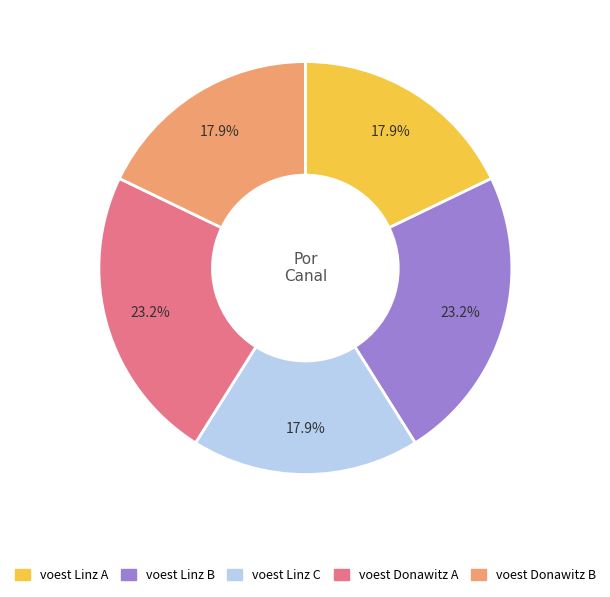

To the nearest percent, what is the average slice percentage?

20%